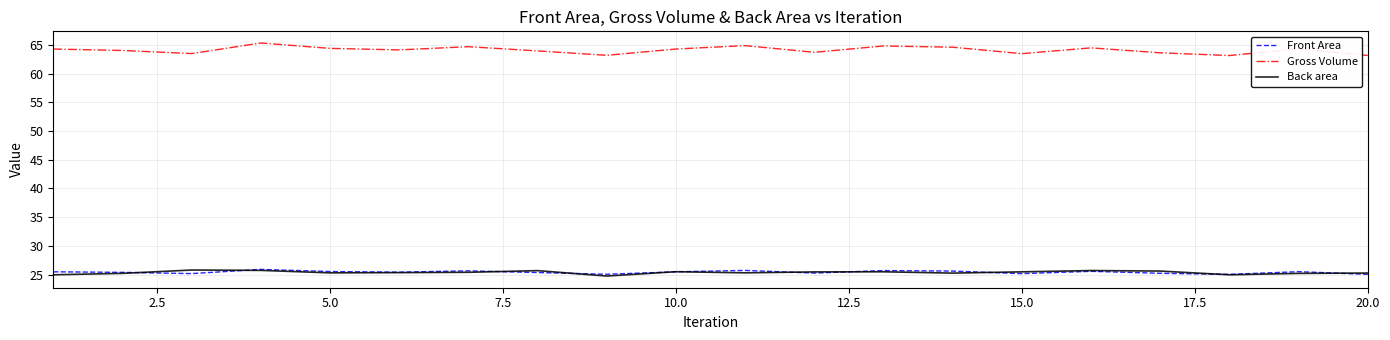

What is the minimum value shown in the chart?

24.8